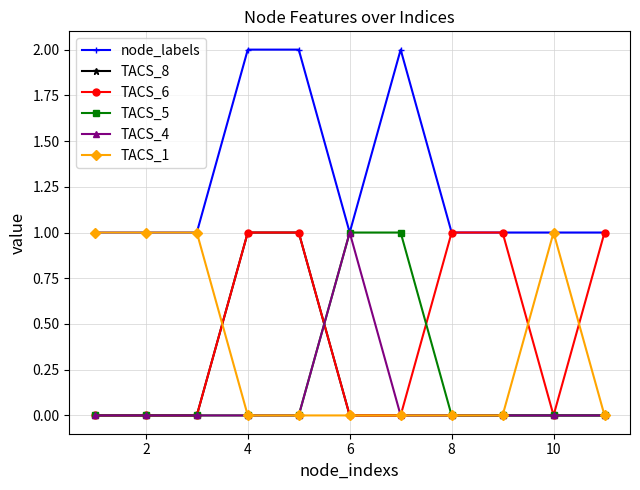

True or false: node_labels and TACS_8 intersect in this chart.

False